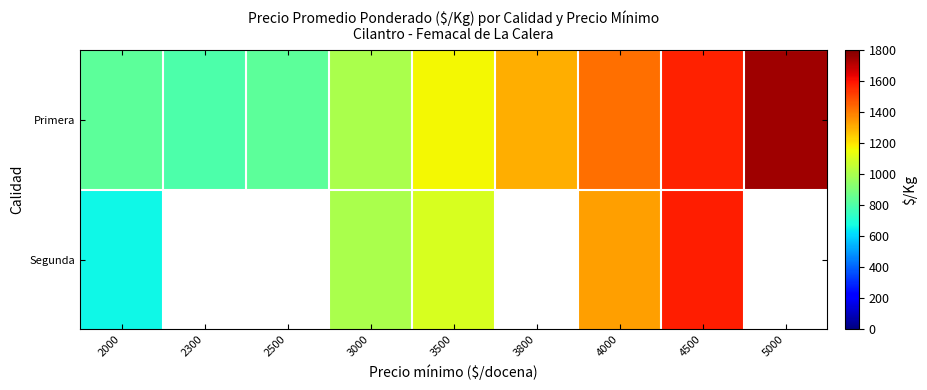

At which label does Primera reach its peak?

5000